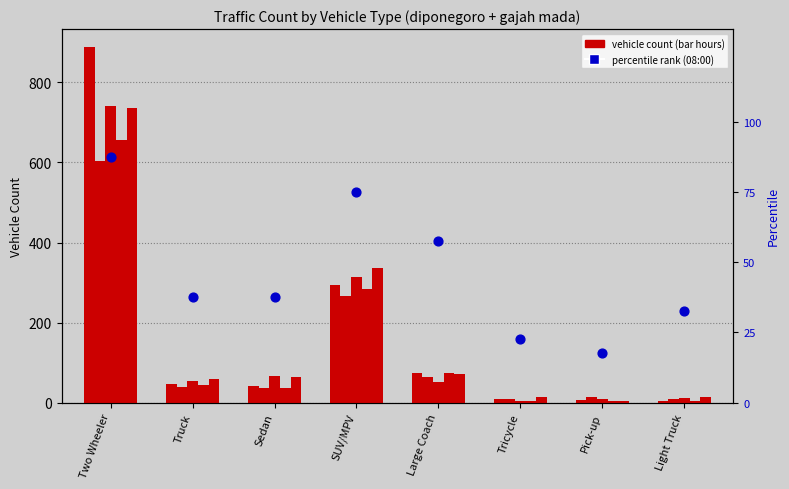

At how many categories does at least one series exceed 17?

8